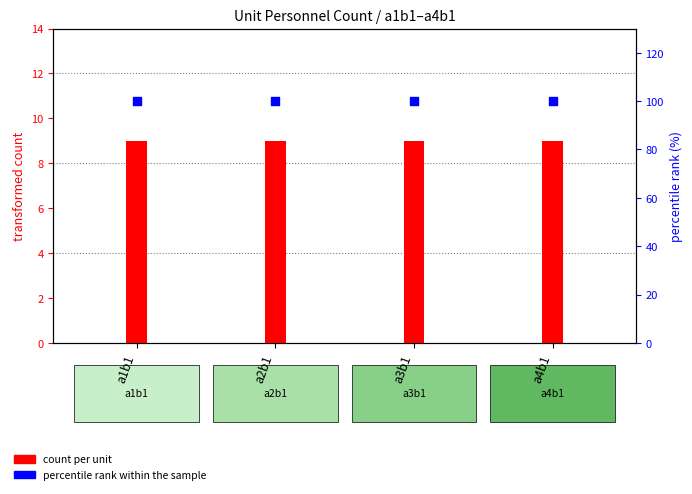

Which series reaches the minimum Y coordinate?

count per unit